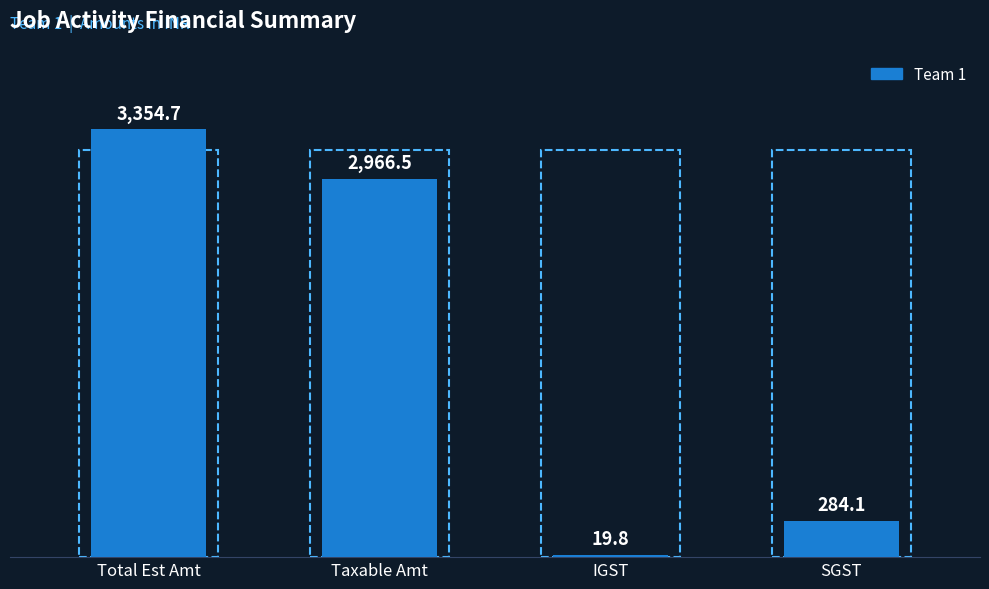

At which label is the value closest to 1687?

Taxable Amt